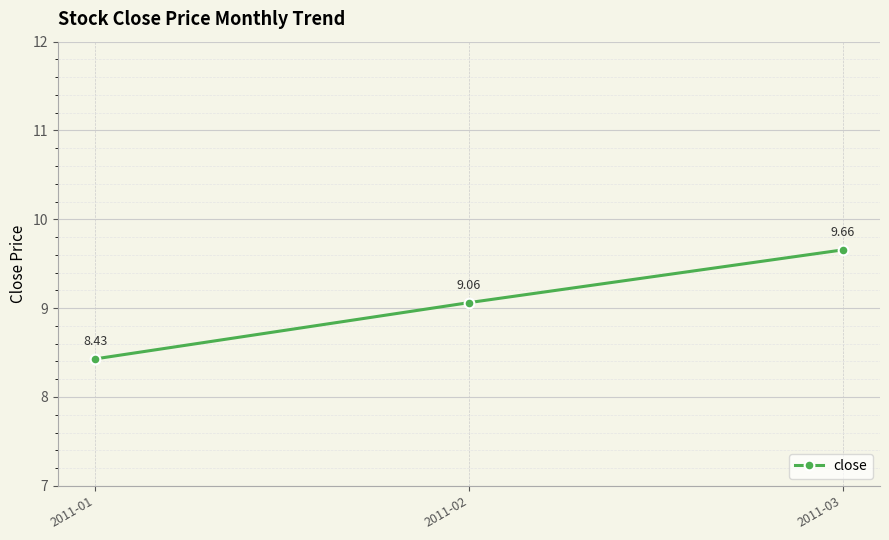

What is the difference between the maximum and minimum values?

1.2